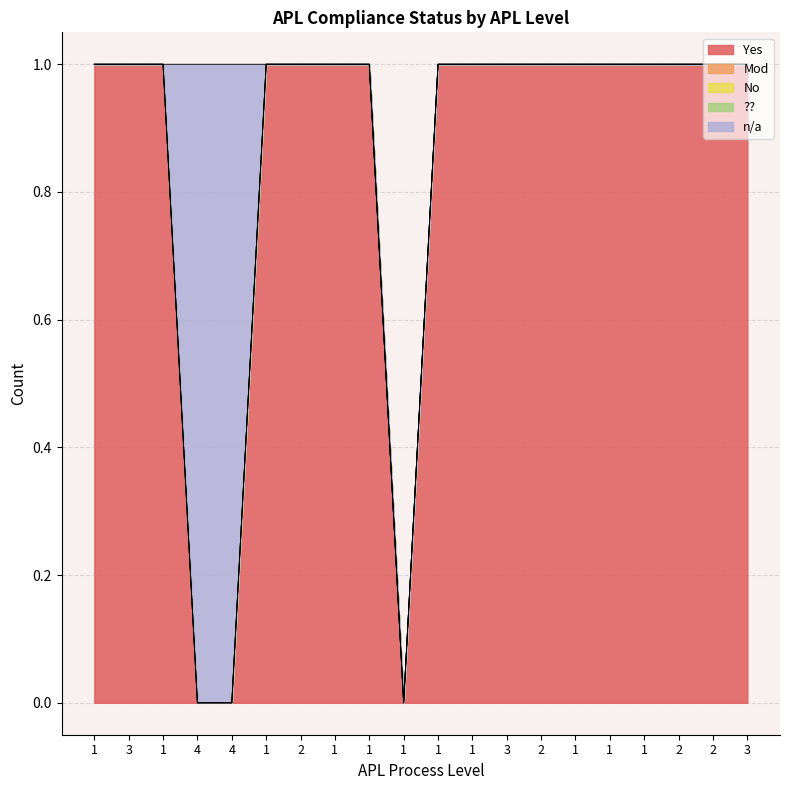

How many lines are shown in the chart?

5